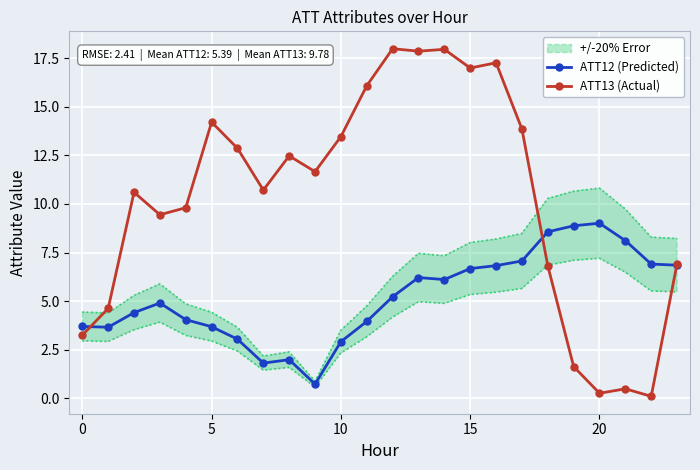

What is the label of the 12th point from the left?

11